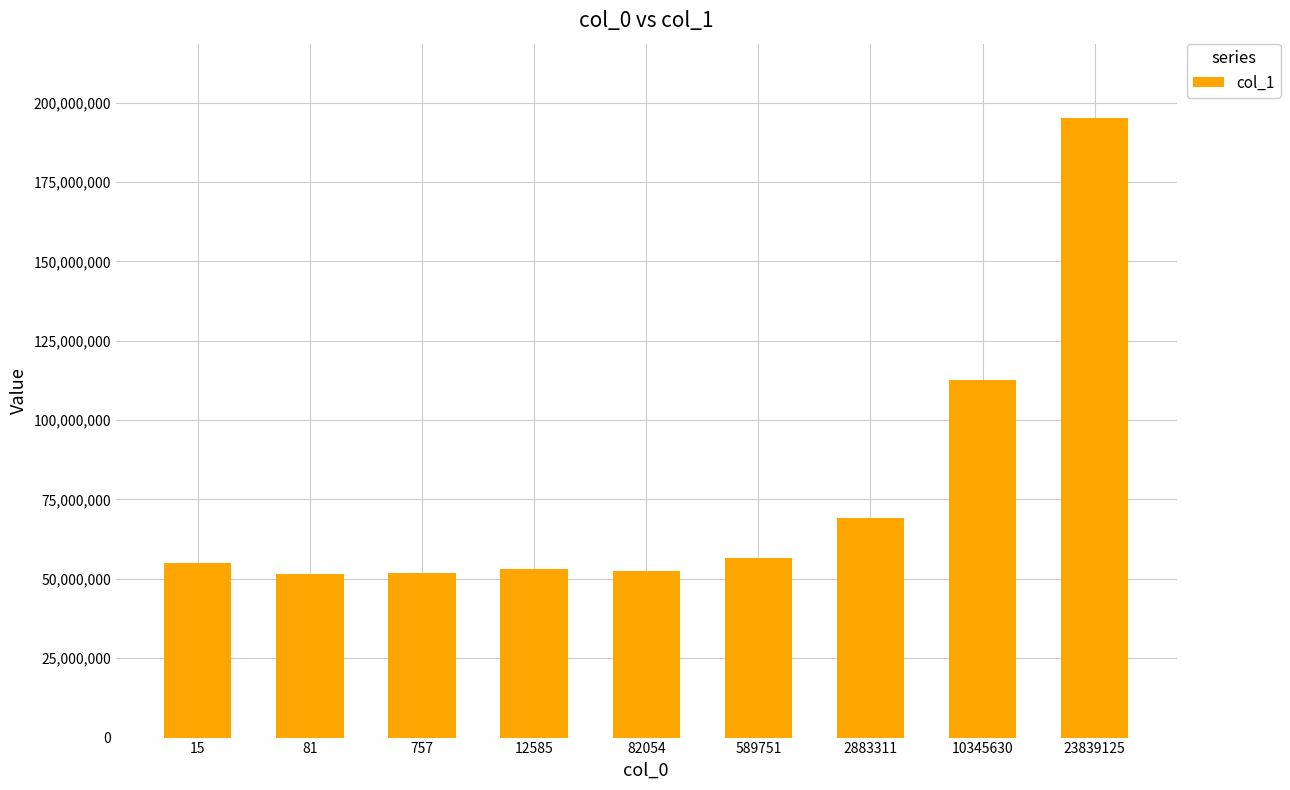

What is the ratio of the value at 81 to the value at 2883311?

0.7